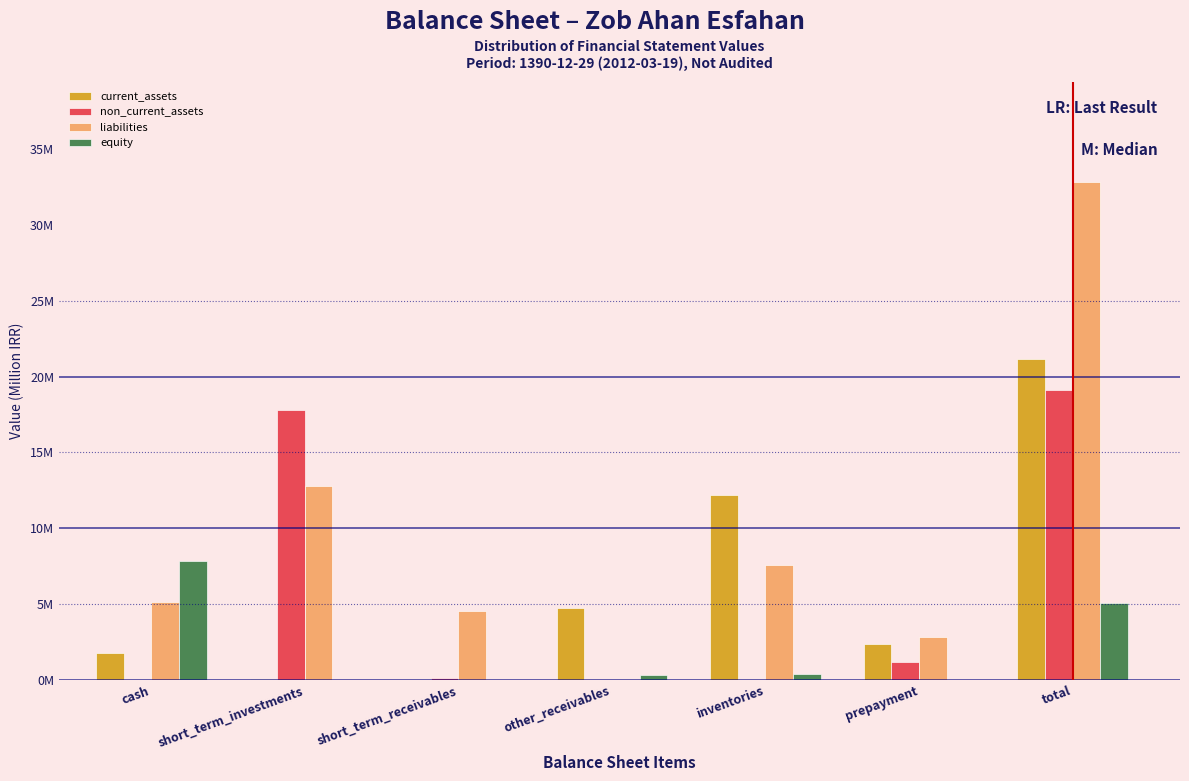

What are all the series names shown in the legend?

current_assets, non_current_assets, liabilities, equity